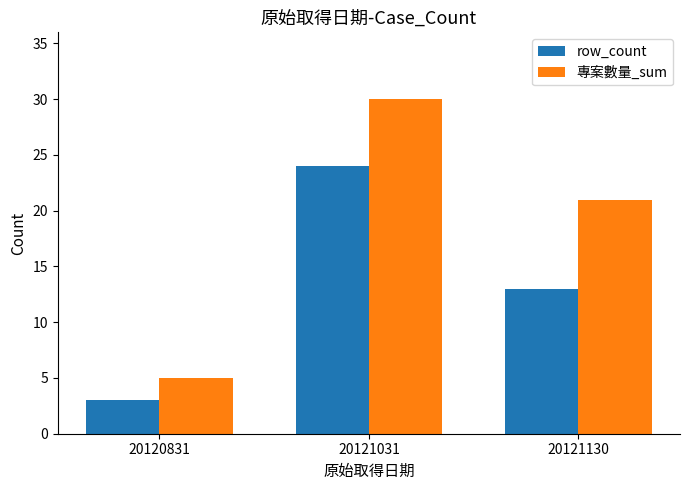

Reading right to left, list all the values displayed in this chart.

row_count: 20121130=13	20121031=24	20120831=3
專案數量_sum: 20121130=21	20121031=30	20120831=5